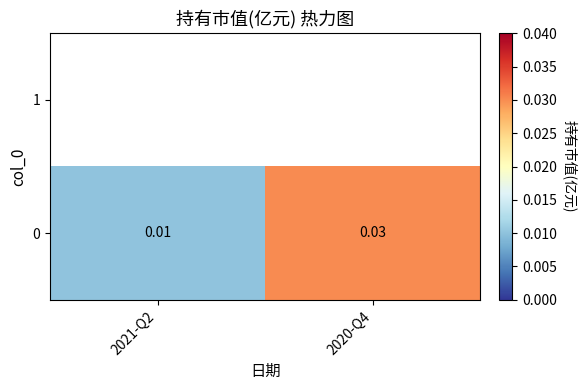

Rank the categories by value from highest to lowest.

2020-Q4, 2021-Q2